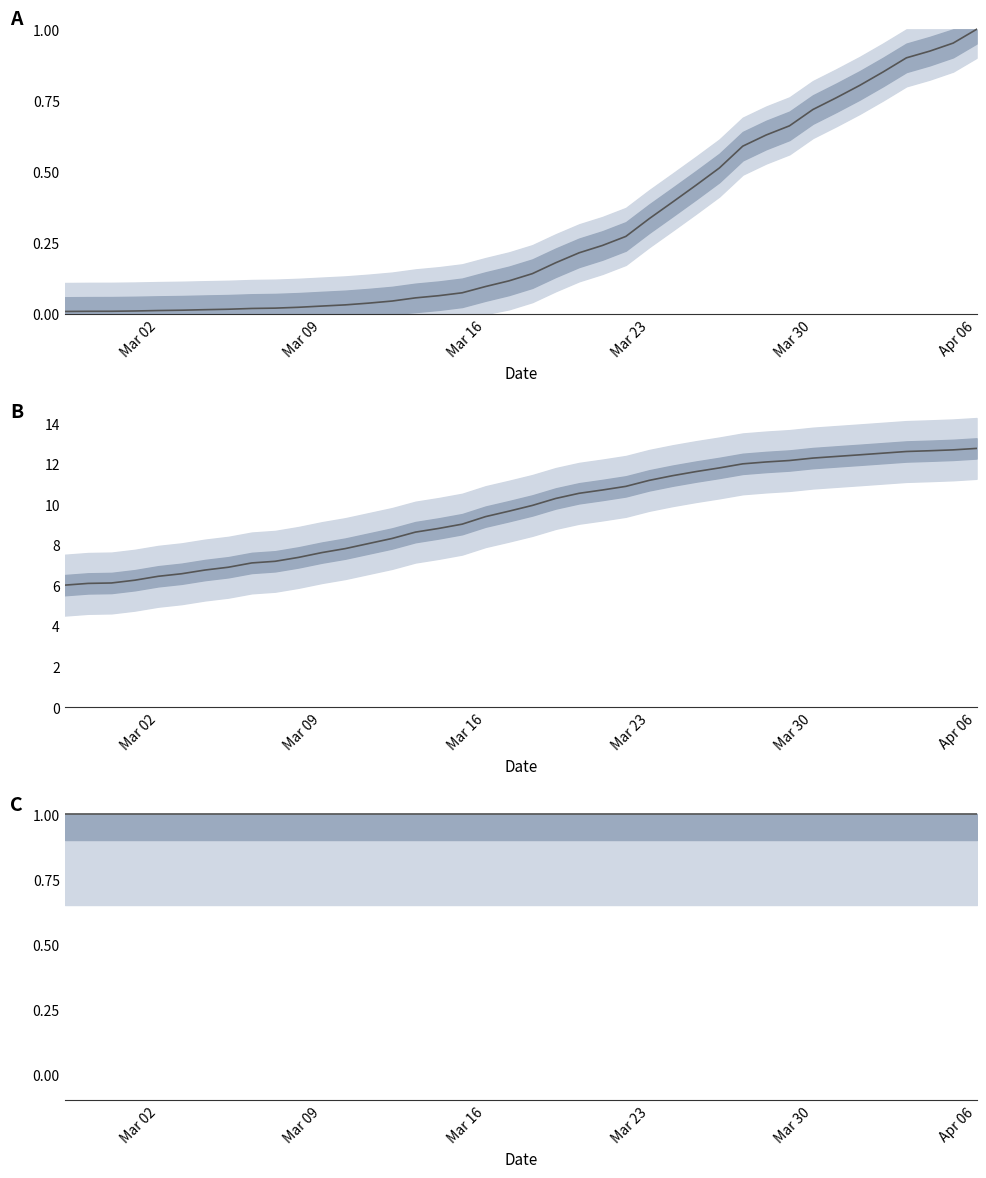

At which label is the value closest to 0?

2020-02-27